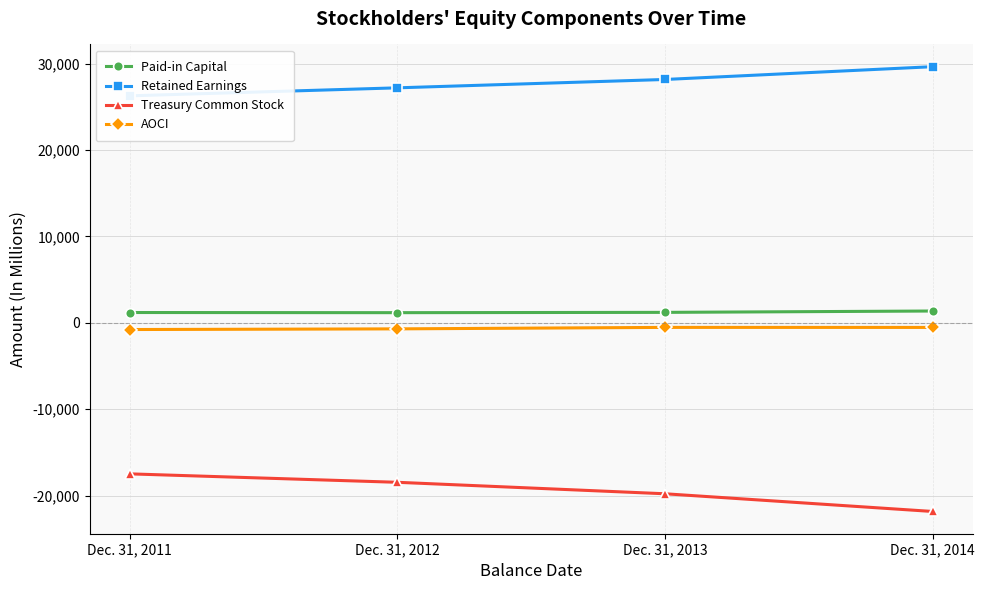

Which category has the highest value in the Paid-in Capital series?

Dec. 31, 2014